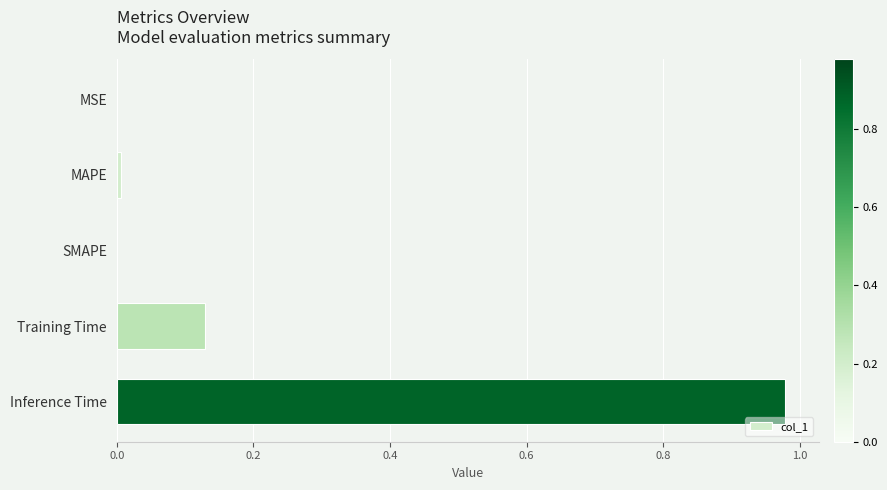

Are the bars horizontal?

Yes